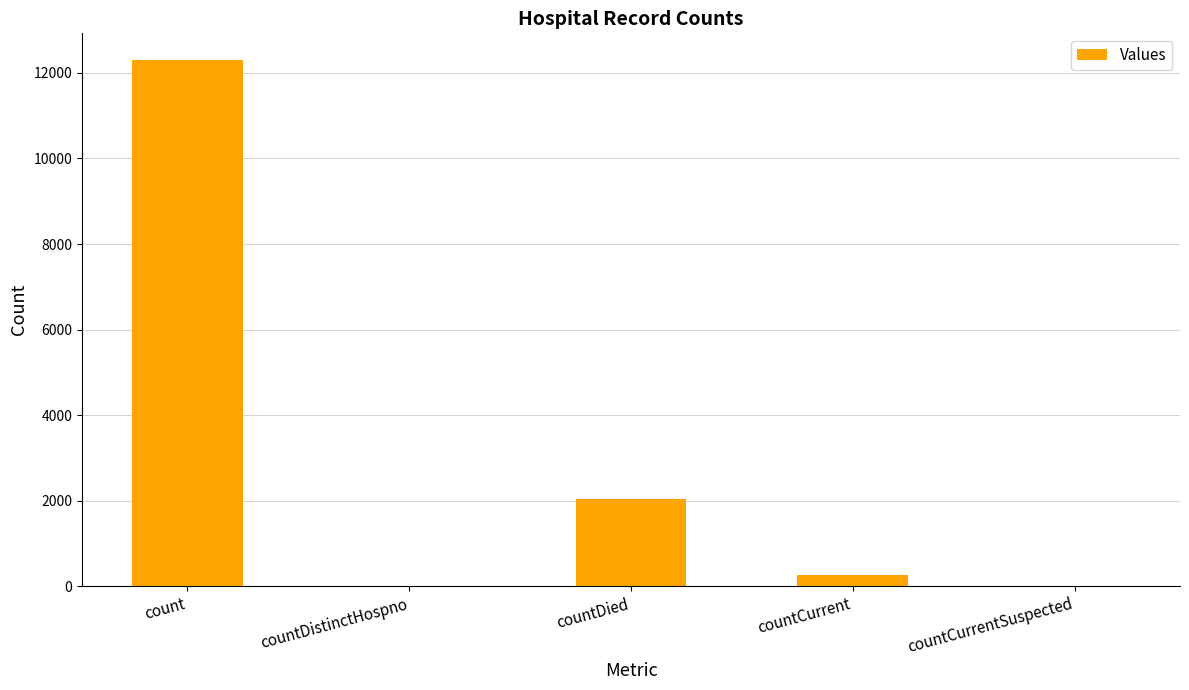

What is the average value?

2927